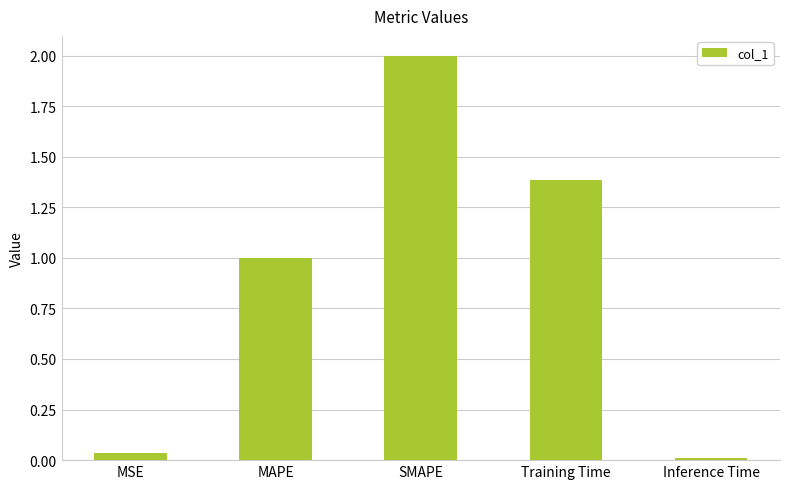

What is the label of the 2nd bar from the right?

Training Time